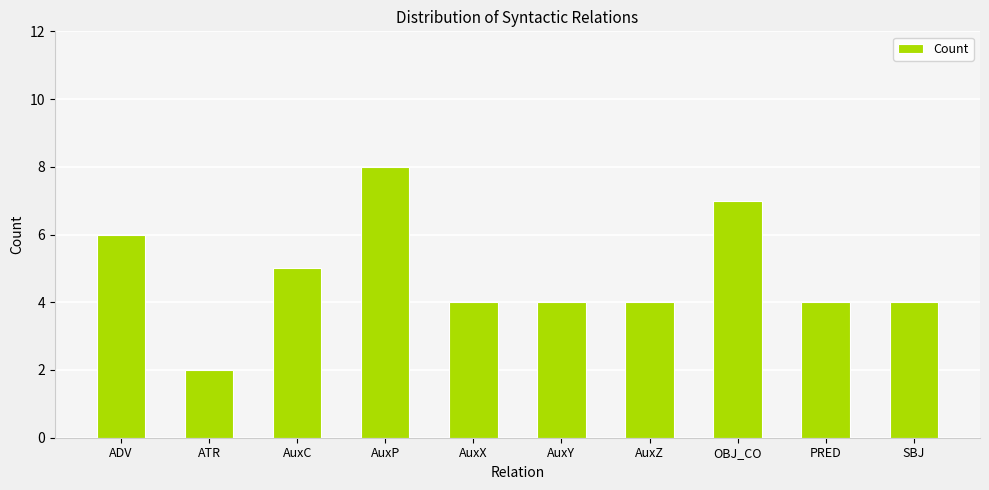

Count the number of categories in the chart.

10